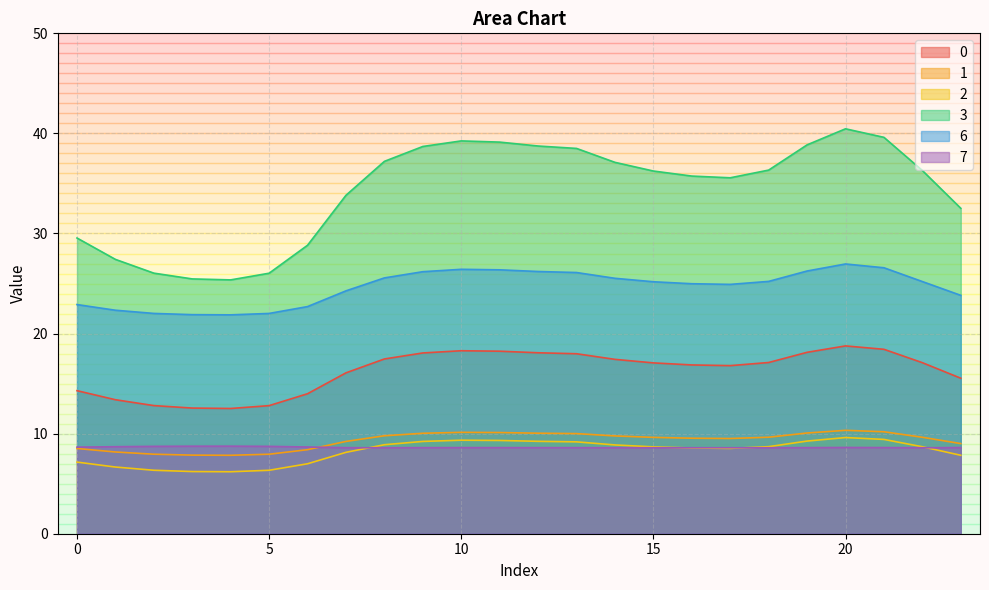

How many data points does each series have?

24